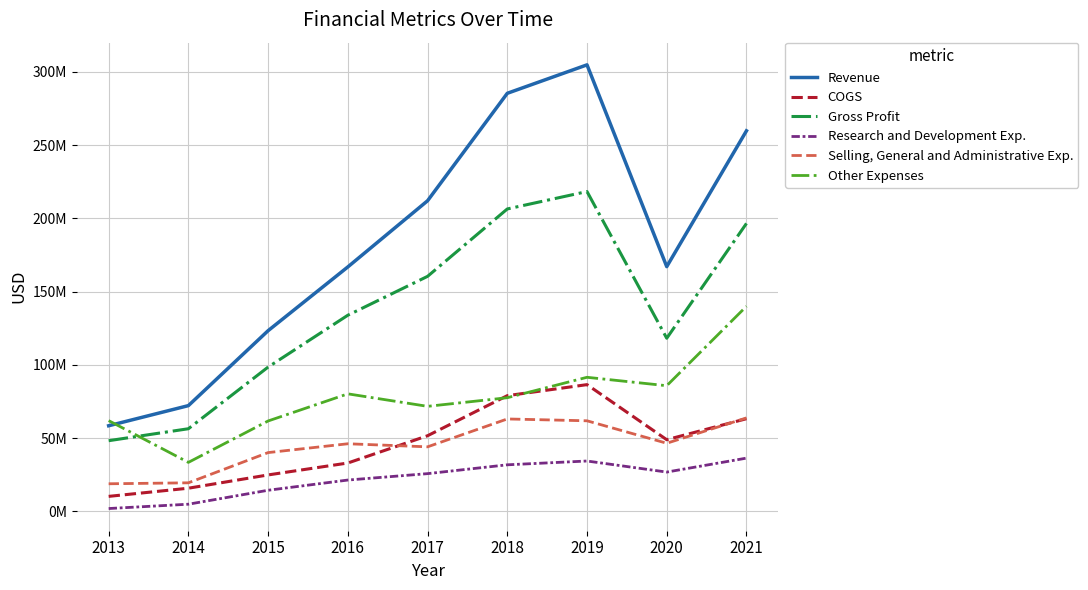

At which category does Revenue reach its first local peak?

2019